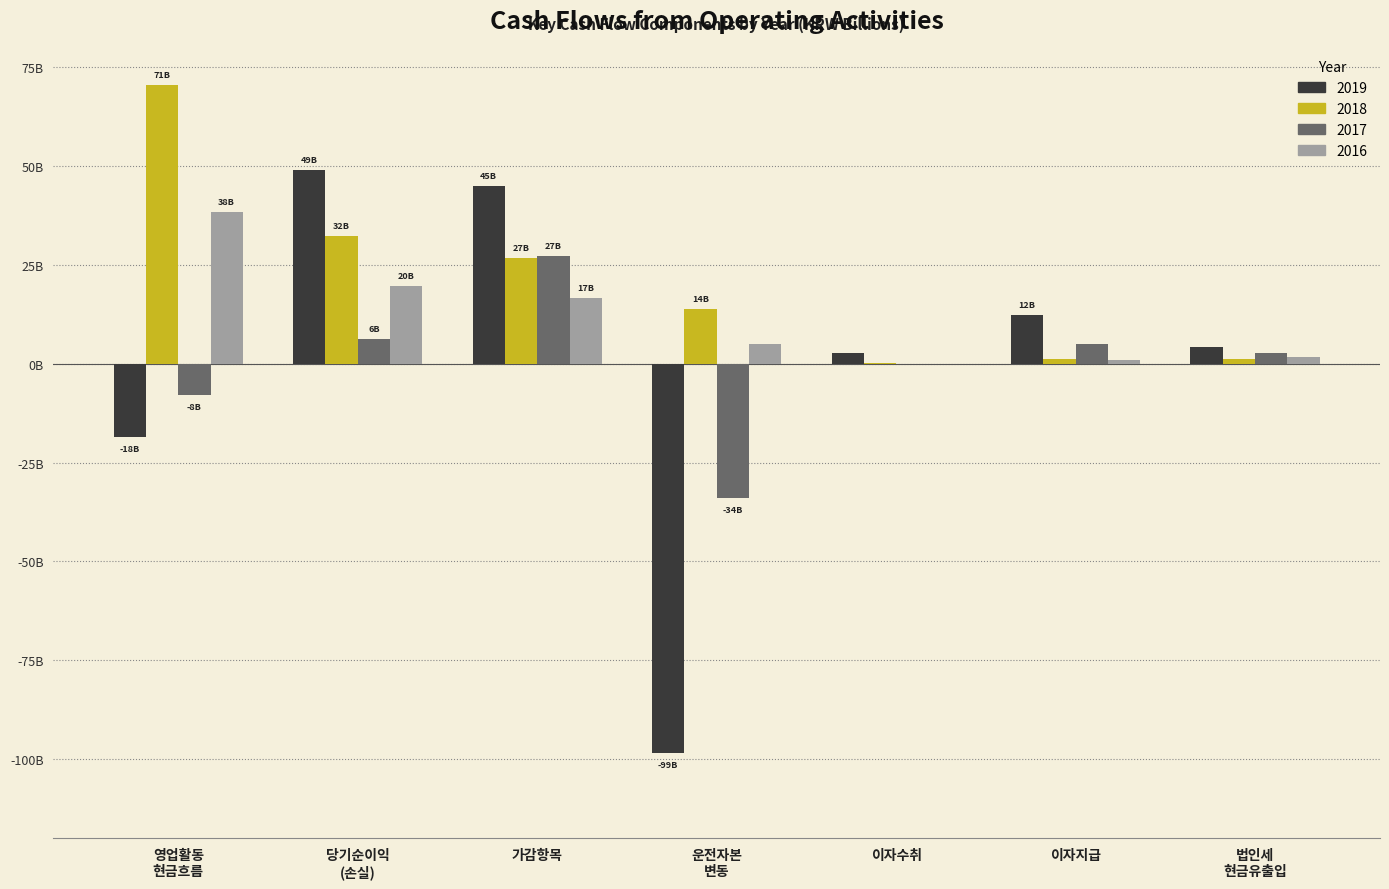

What position from the left is 이자수취?

5